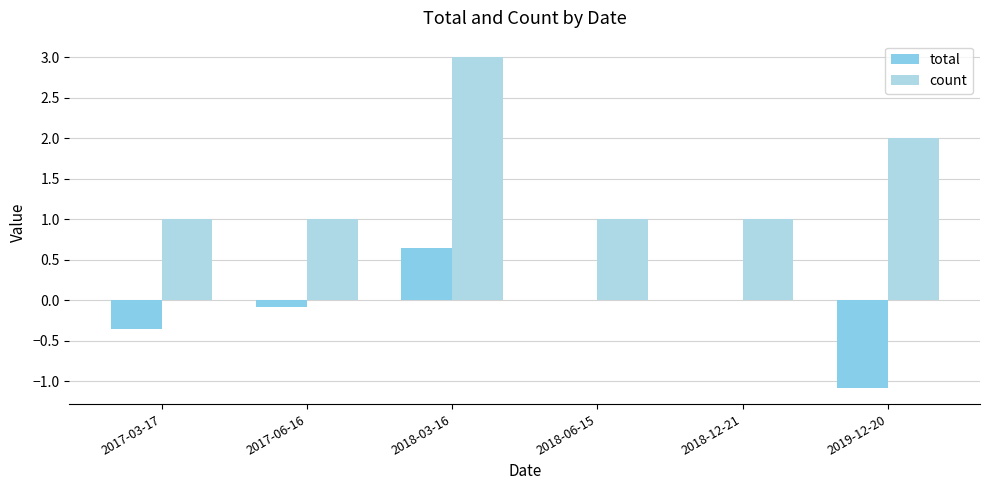

True or false: count has a value of 0.4 at 2018-06-15.

False